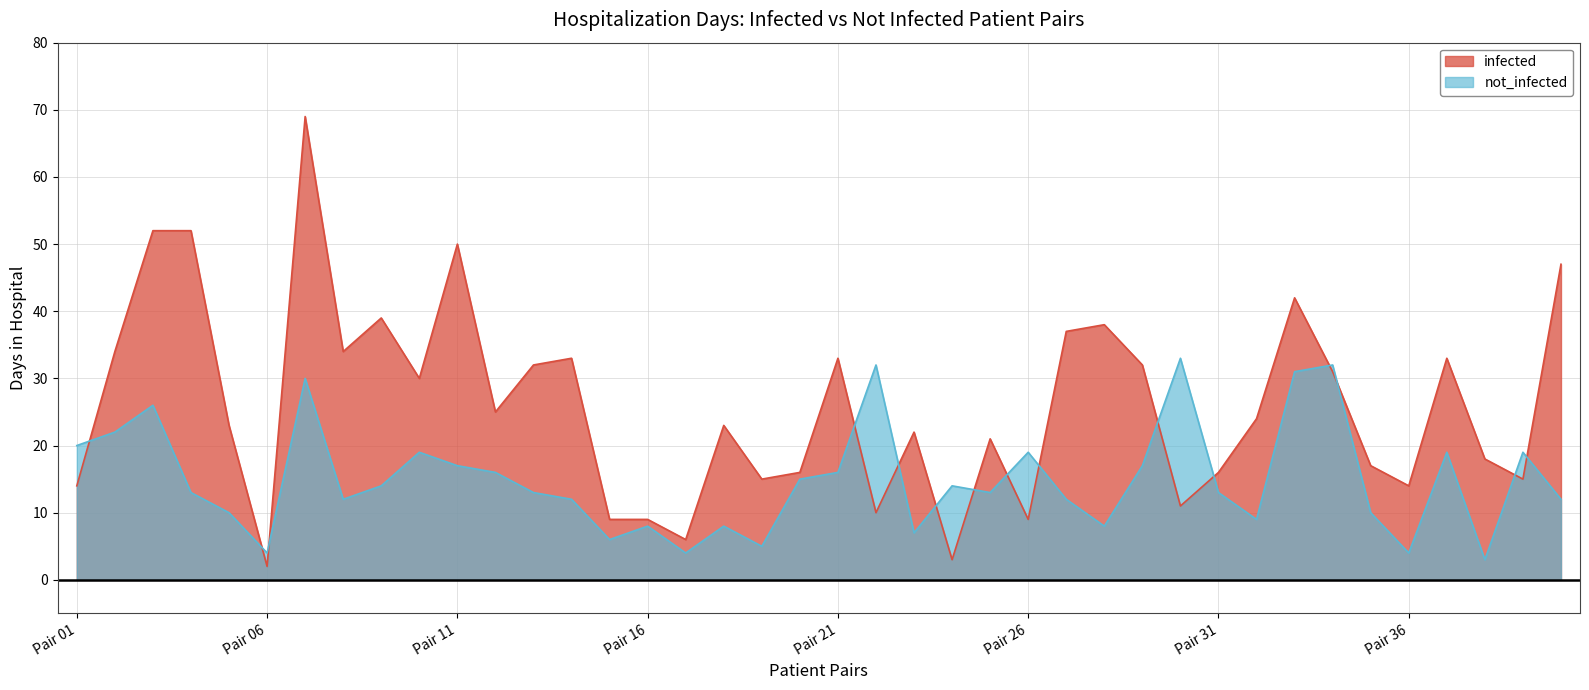

At which category does the chart reach its minimum across all series?

Pair 06